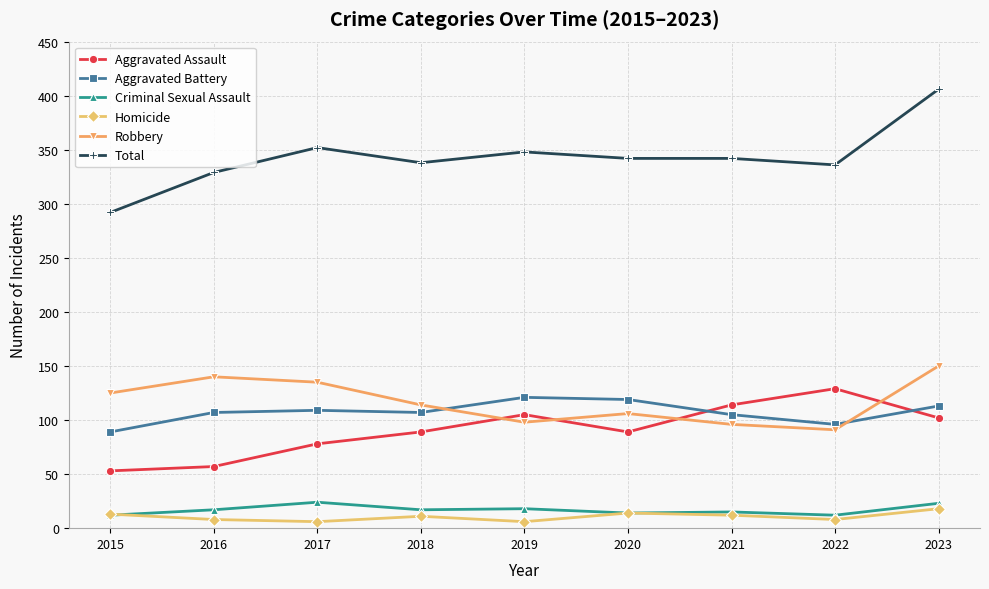

True or false: Criminal Sexual Assault and Aggravated Assault intersect in this chart.

False